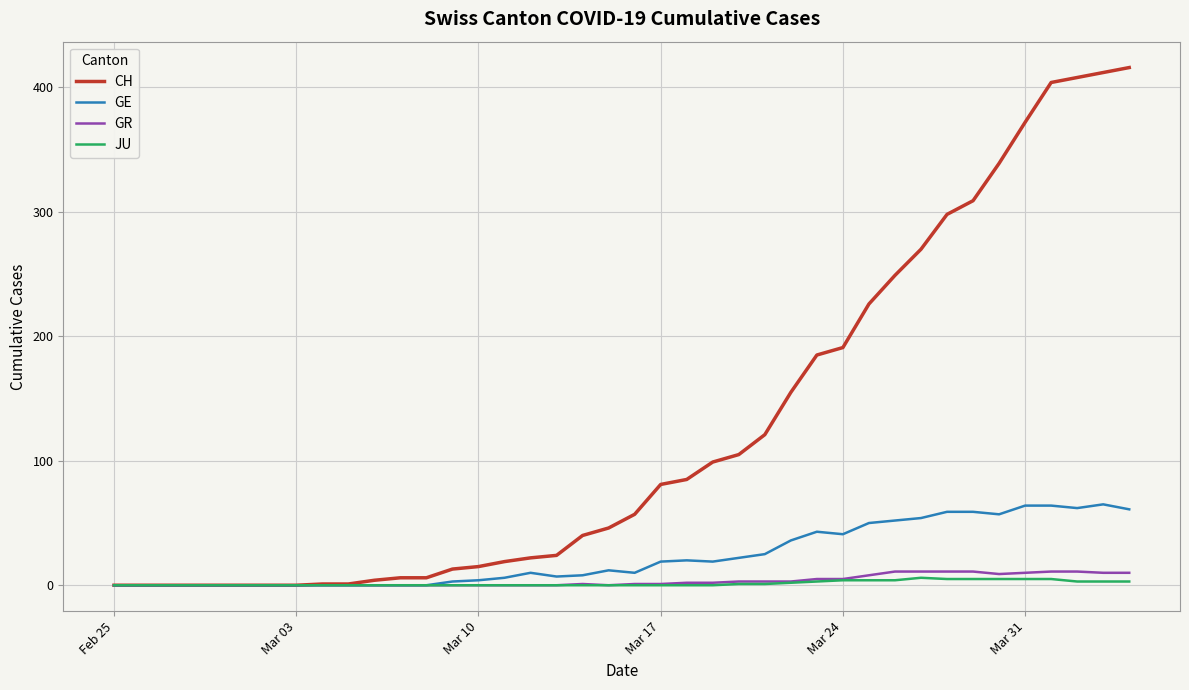

What is the greatest value displayed?

416